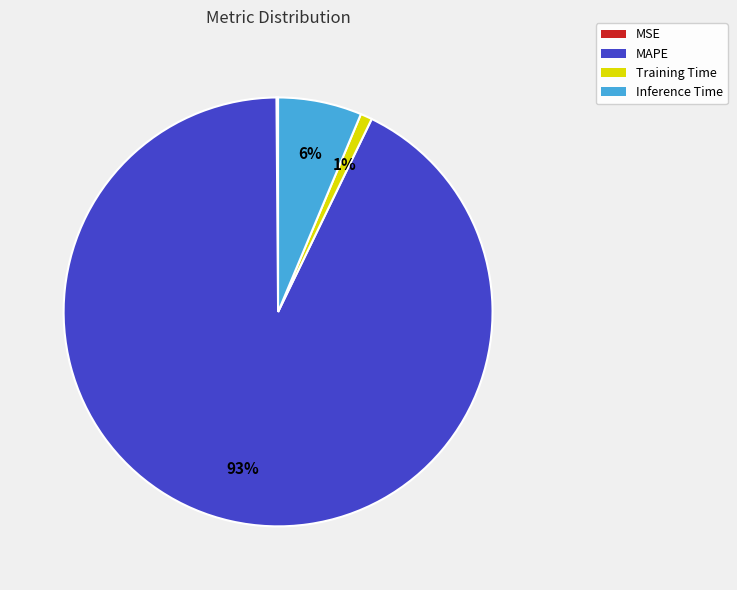

Which slice is the largest?

MAPE